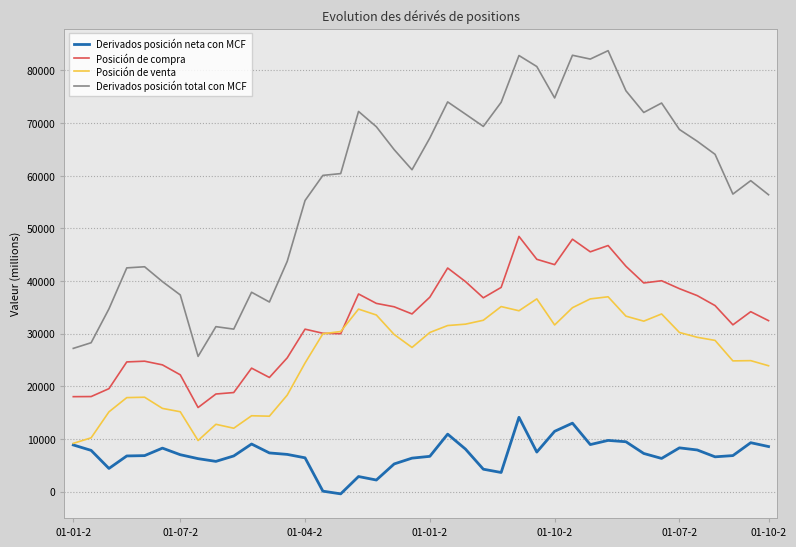

What are all the series names shown in the legend?

Derivados posición neta con MCF, Posición de compra, Posición de venta, Derivados posición total con MCF